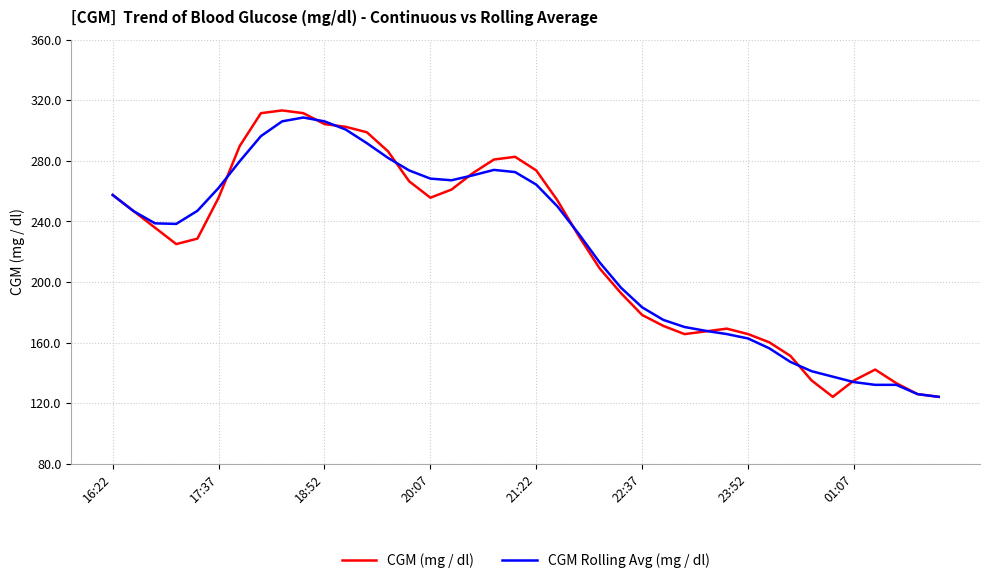

What is the lowest value of the CGM (mg / dl) series?

124.2